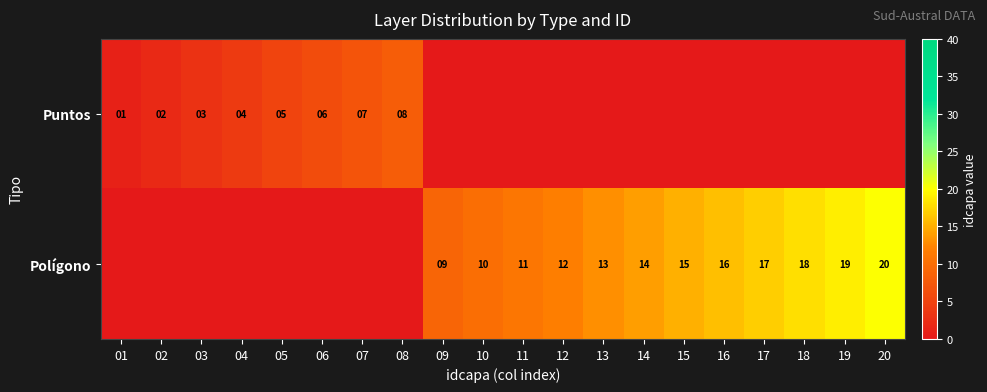

Is it true that Puntos equals 4 at 03?

False